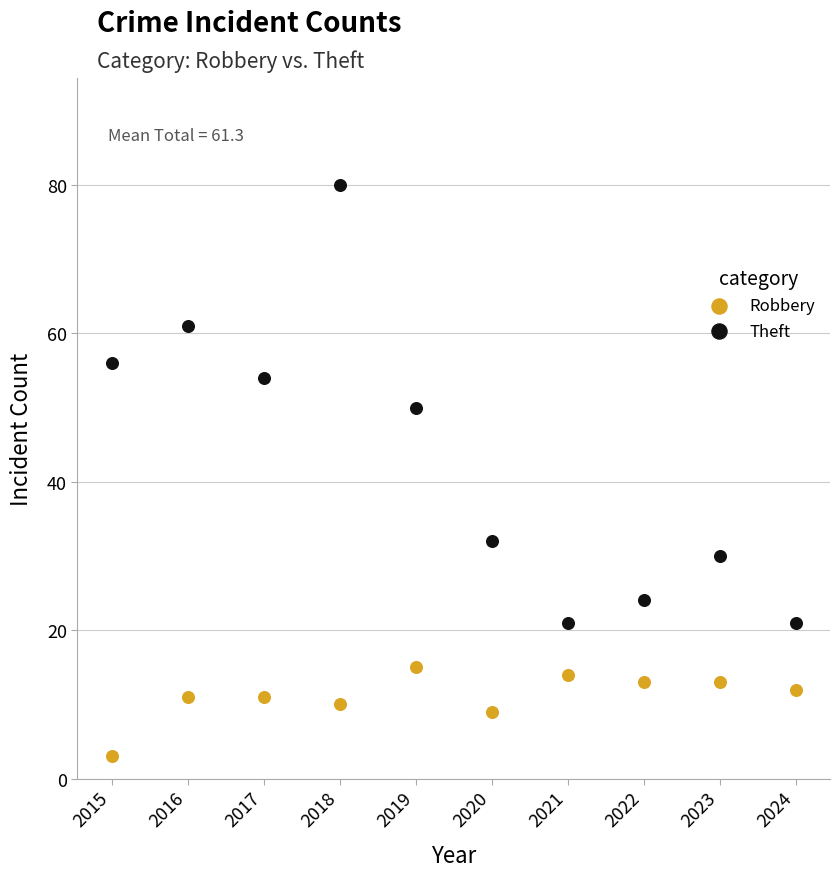

What are all the series names shown in the legend?

Robbery, Theft